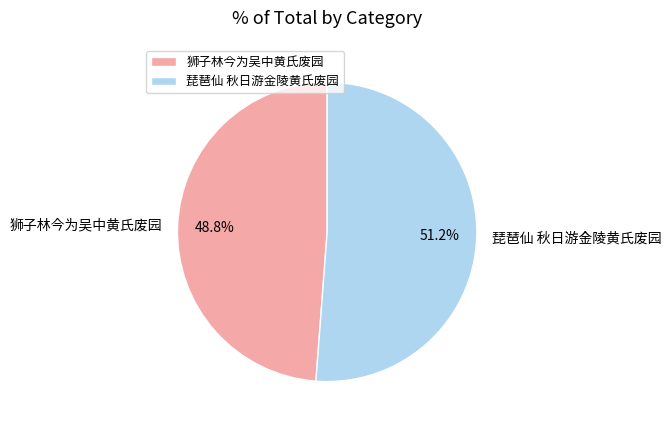

What is the ratio of the value at 琵琶仙 秋日游金陵黄氏废园 to the value at 狮子林今为吴中黄氏废园?

1.0